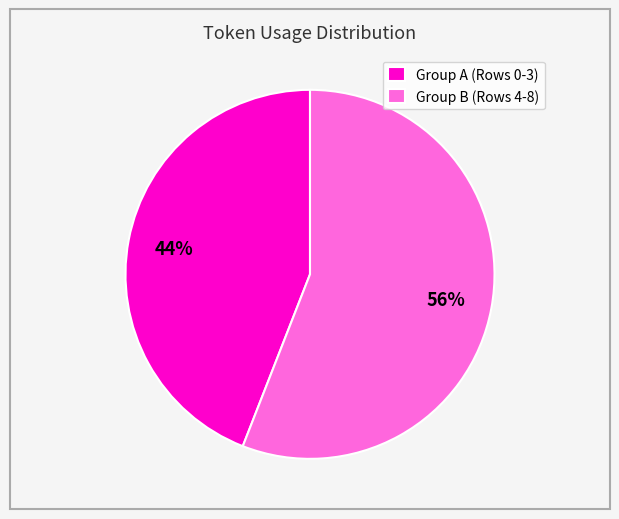

To the nearest percent, what percentage of the pie is Group B (Rows 4-8)?

56%